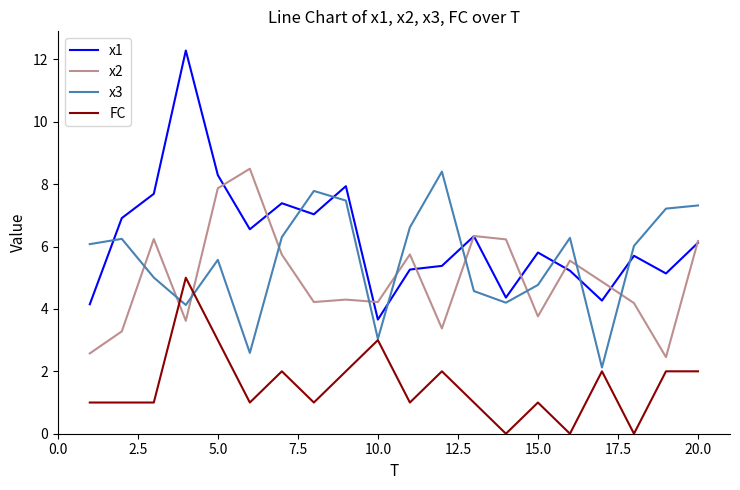

Which series has the widest spread of values?

x1